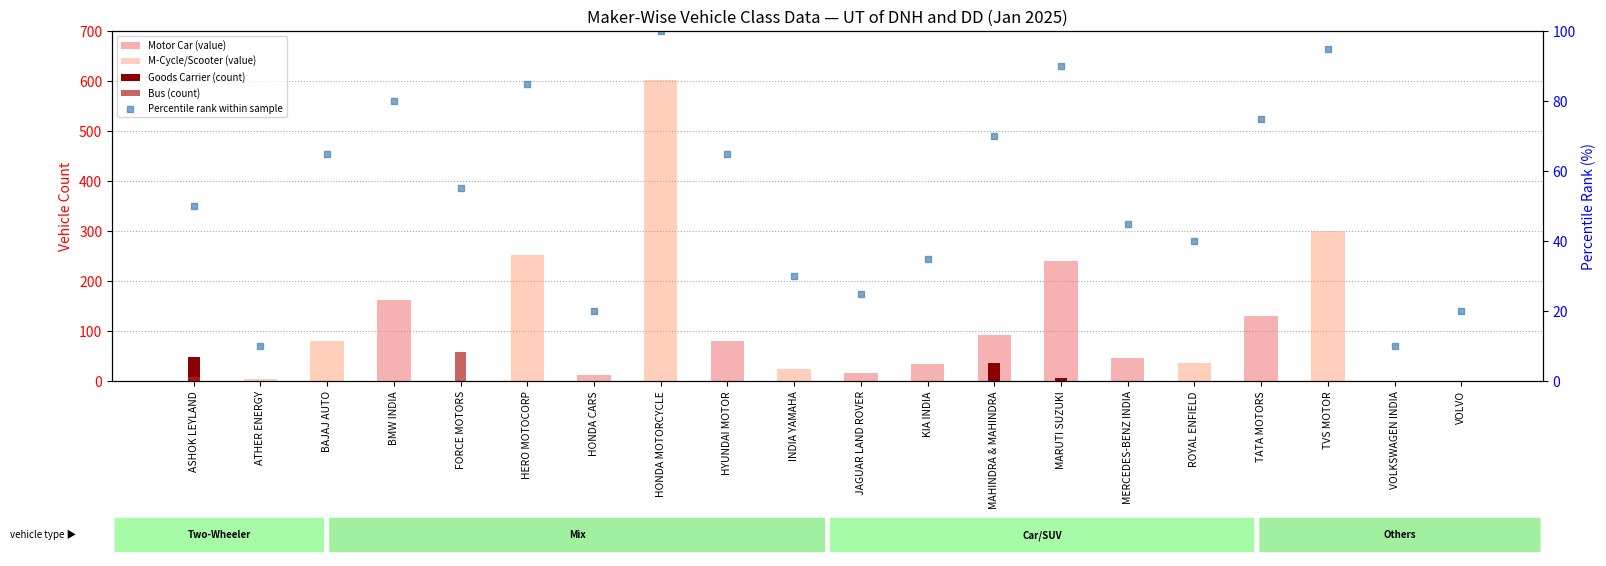

What are all the series names shown in the legend?

Motor Car (value), M-Cycle/Scooter (value), Goods Carrier (count), Bus (count), Percentile rank within sample